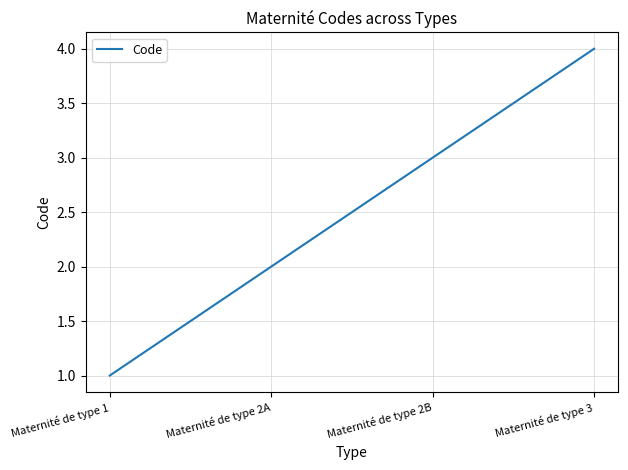

The value at Maternité de type 2B is 3. True or false?

True